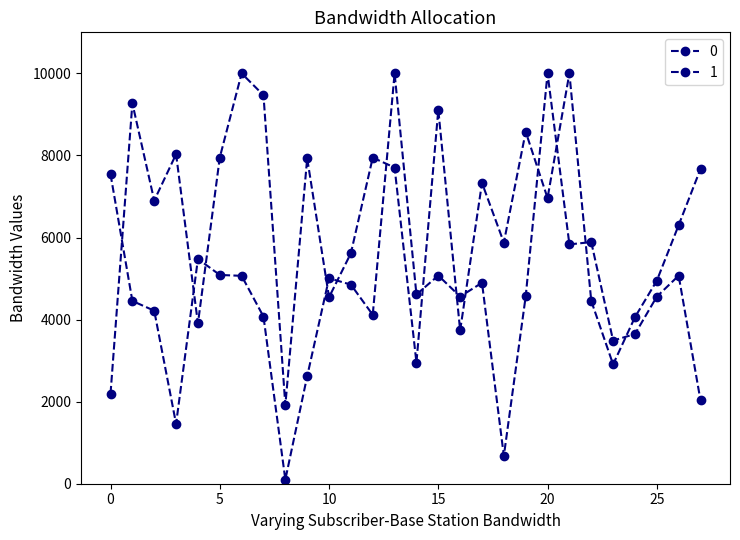

Reading left to right, list all the values displayed in this chart.

0: 2195.7	9270.3	6901.5	8030.3	3905.2	7949.8	10000.0	9468.2	1911.9	7930.2	4544.0	5617.0	7946.4	7705.0	2953.0	9111.6	3734.2	7330.5	5876.7	8576.4	6961.2	10000.0	4455.7	2907.8	4057.9	4947.1	6300.9	7669.4
1: 7540.8	4453.7	4216.3	1459.5	5478.5	5087.7	5066.1	4072.9	100.0	2619.9	5007.2	4851.7	4116.4	10000.0	4611.2	5073.2	4560.9	4897.0	677.4	4564.3	10000.0	5832.6	5888.0	3489.3	3647.1	4558.9	5070.8	2030.1